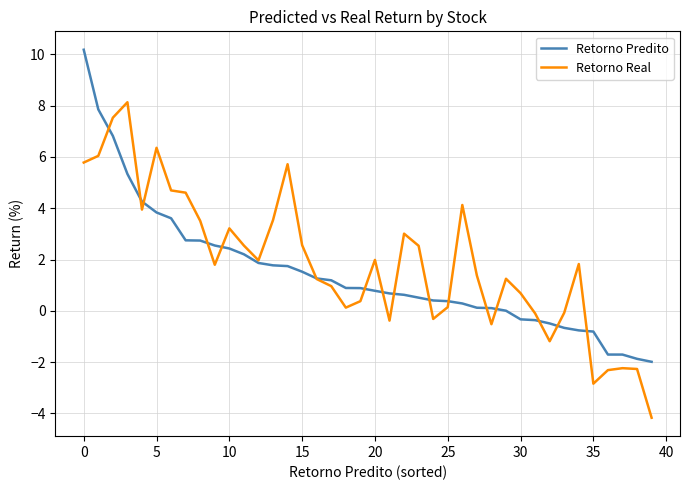

What is the maximum value for Retorno Predito?

10.2